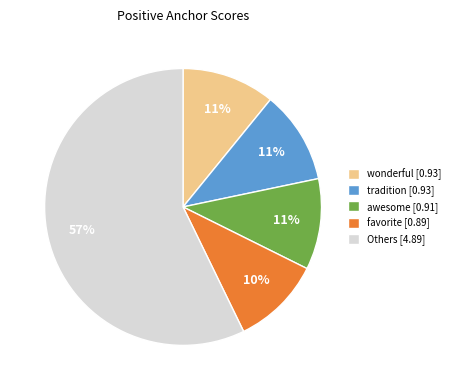

Count the number of slices in the pie.

5